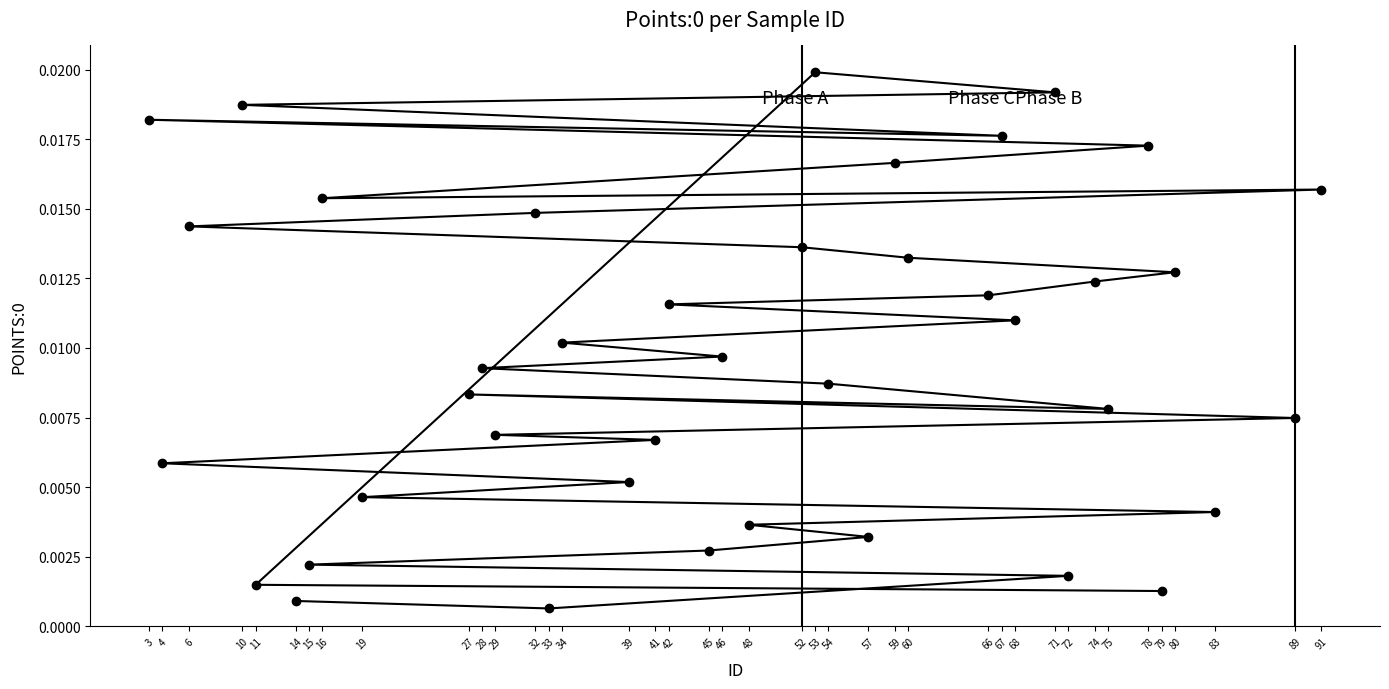

List the labels in order of value, largest first.

53, 71, 10, 3, 67, 78, 59, 91, 16, 32, 6, 52, 60, 80, 74, 66, 42, 68, 34, 46, 28, 54, 27, 75, 89, 29, 41, 4, 39, 19, 83, 48, 57, 45, 15, 72, 11, 79, 14, 33